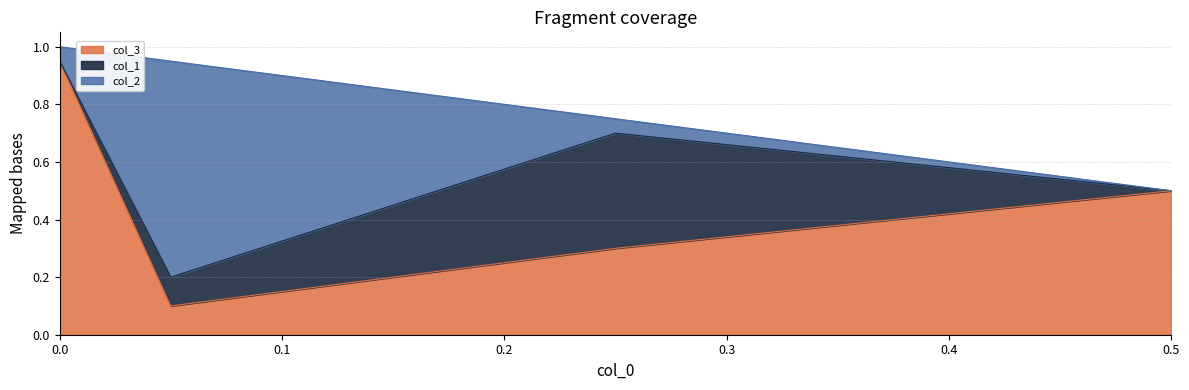

What is the total value across all series at 0.0?

1.0